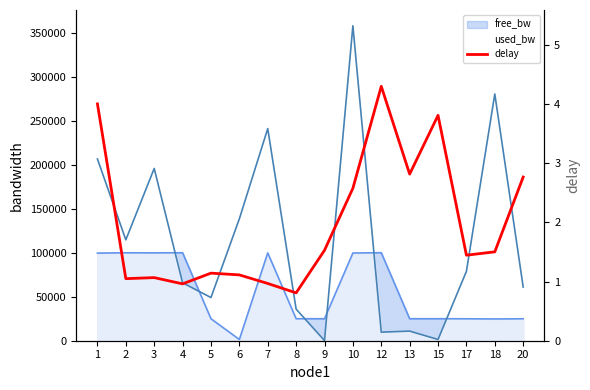

List the labels in order of value, smallest first.

8, 4, 7, 2, 3, 6, 5, 17, 18, 9, 10, 20, 13, 15, 1, 12